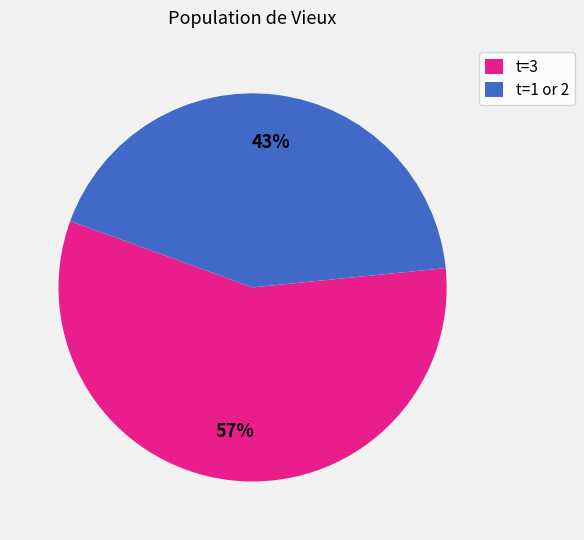

Is it true that t=3 is 49% of the pie?

False